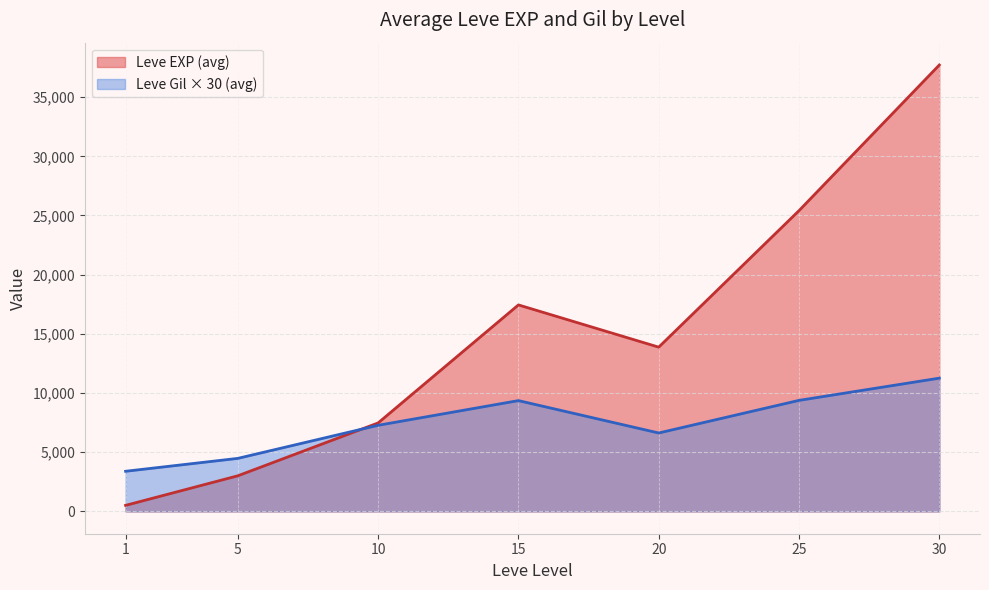

What is the minimum value shown in the chart?

510.2